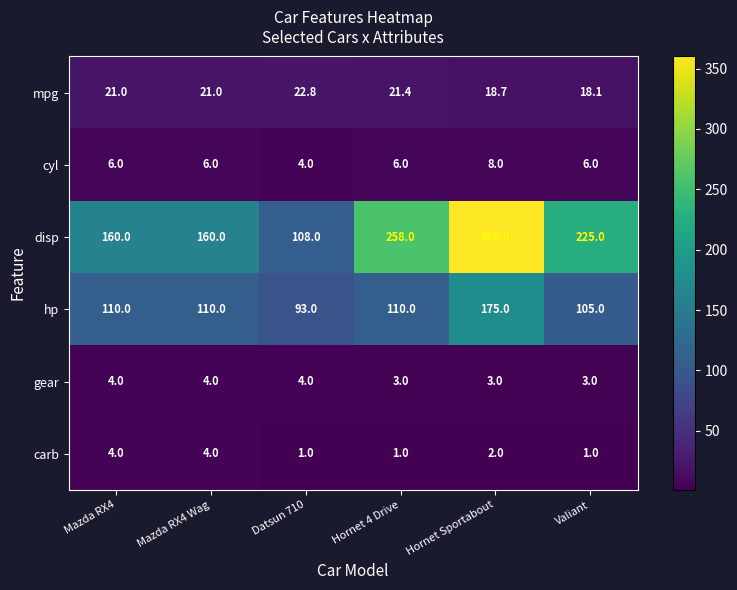

What is the minimum value shown in the chart?

1.0